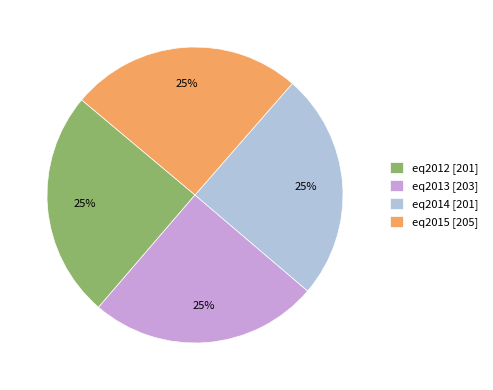

The eq2013 [203] slice represents 37% of the pie. True or false?

False